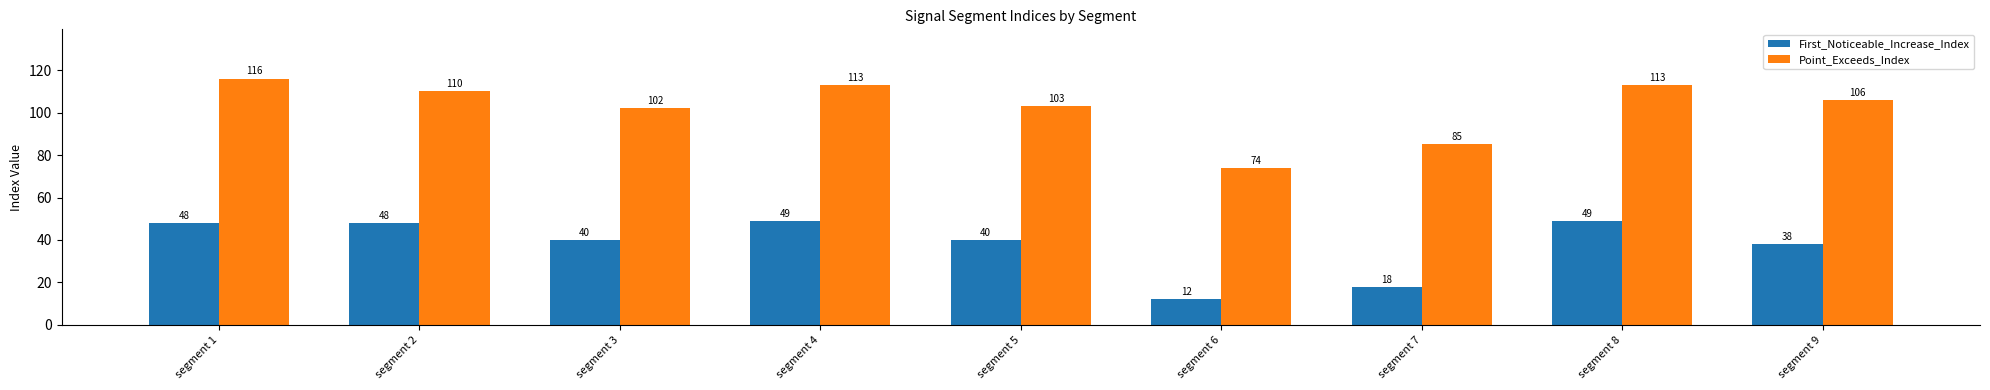

At which category is the sum across all series the highest?

segment 1